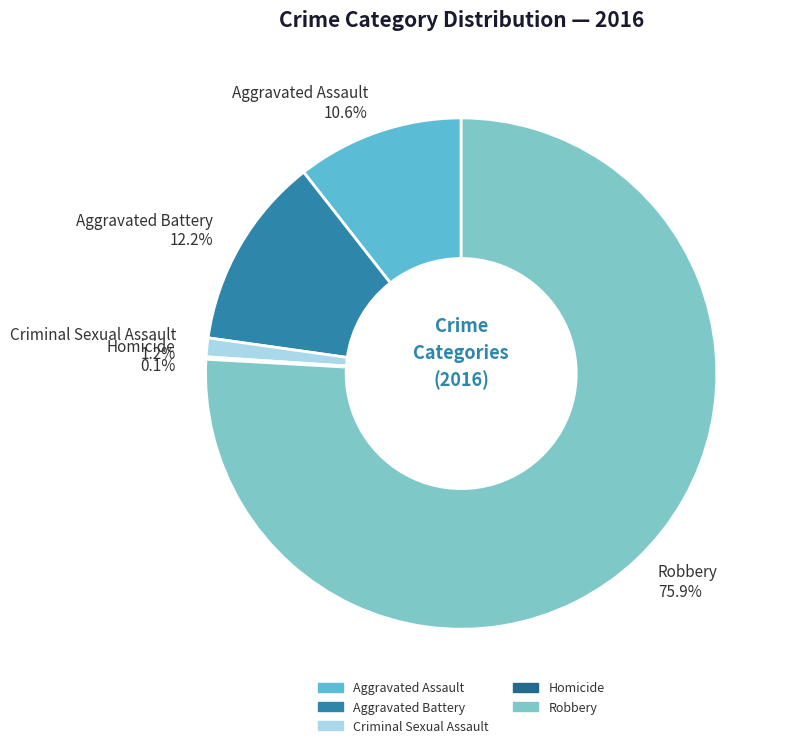

Which slice is the largest?

Robbery